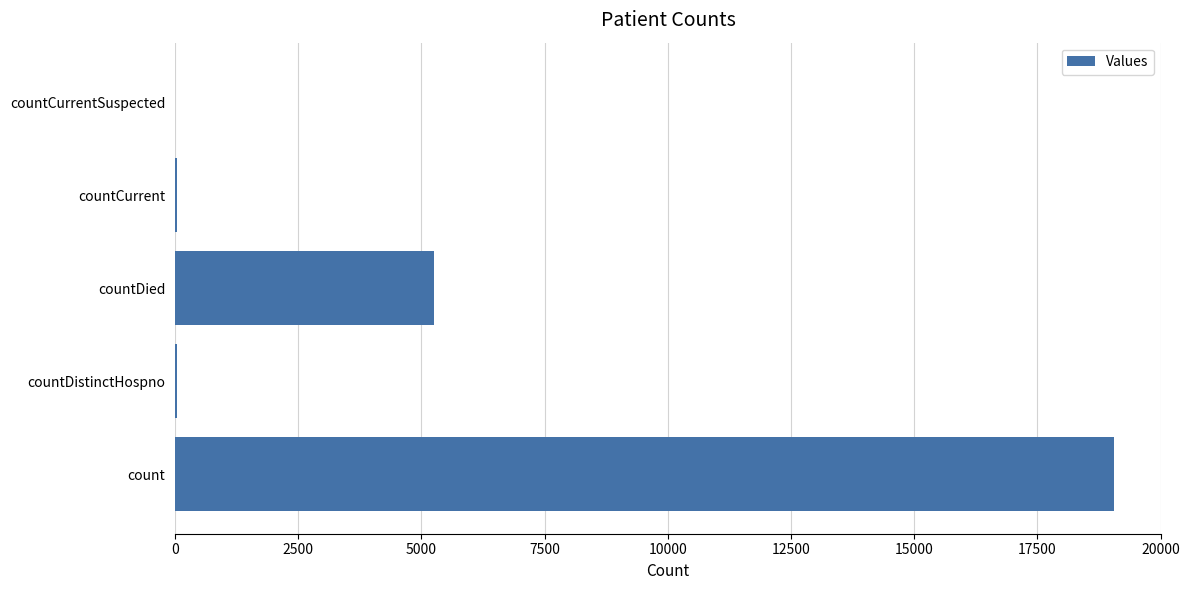

The chart shows a value of -12456 at countCurrentSuspected. True or false?

False